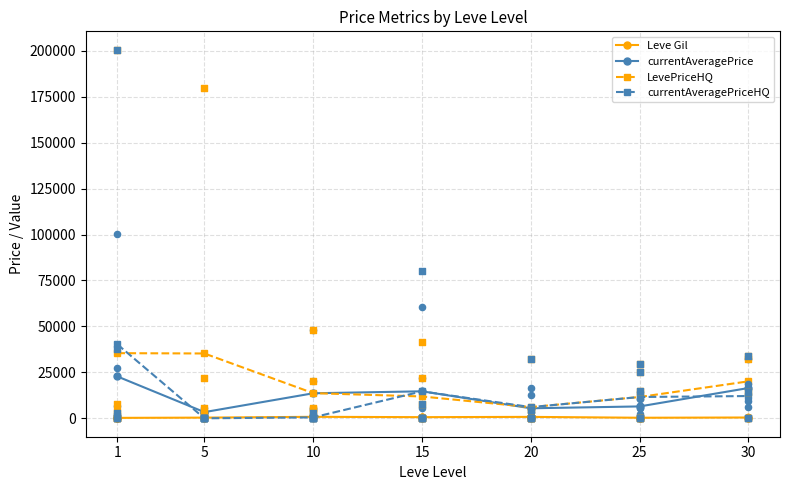

Which series has the largest Y range (max minus min)?

currentAveragePriceHQ